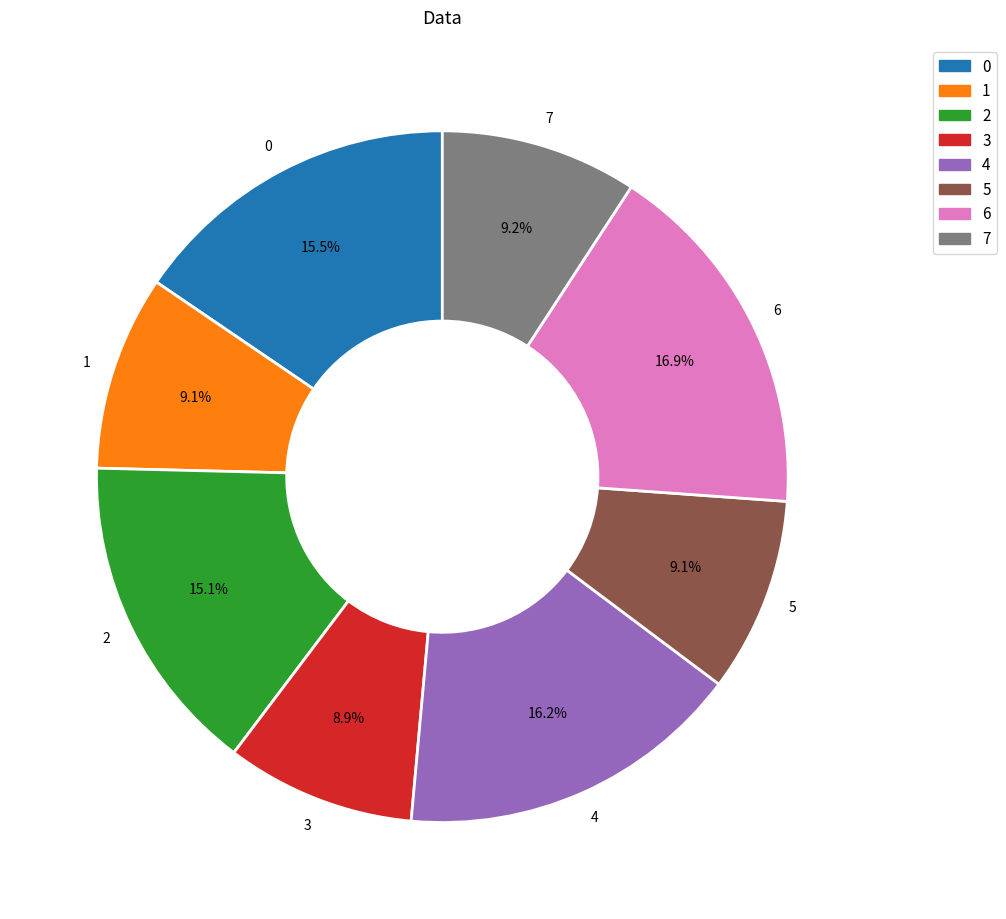

Do 7 and 1 together represent more than half of the pie?

No